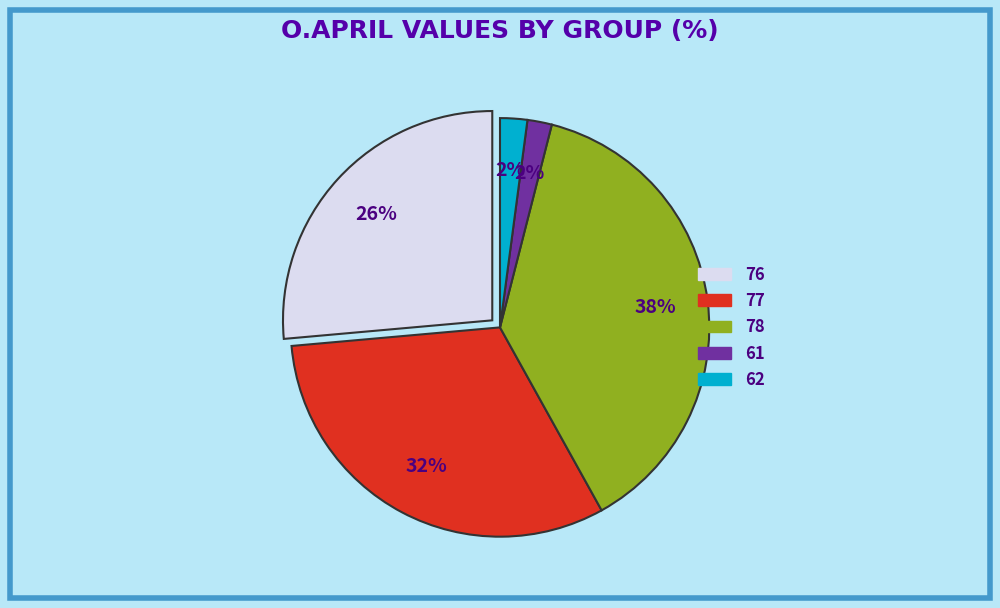

What is the largest slice in the pie chart?

78